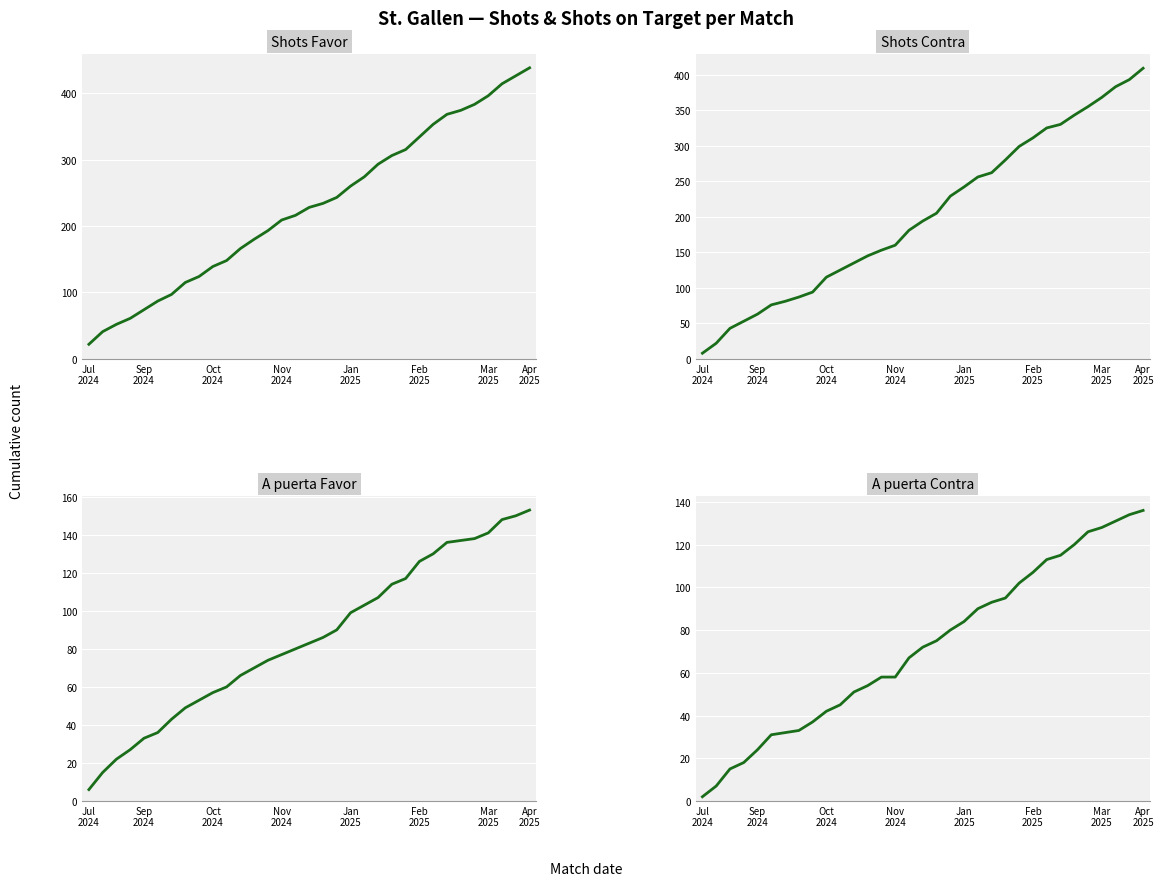

What position from the right is 12?

21